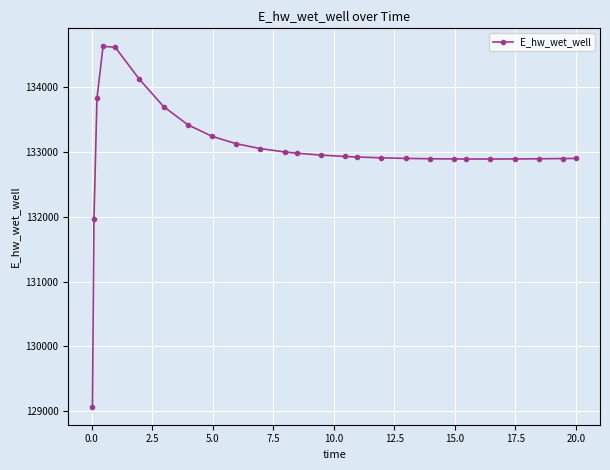

What is the value of the 2nd point from the left?

131970.5